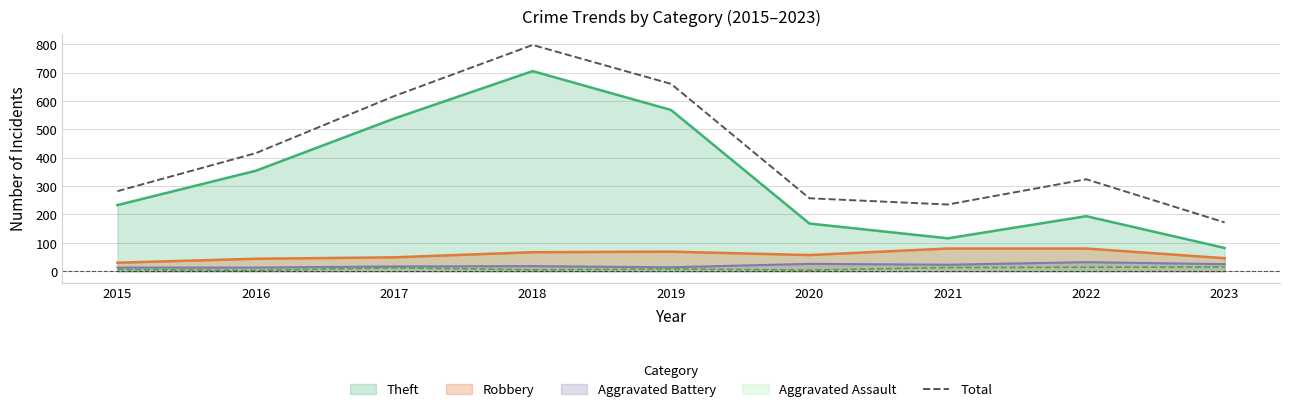

What is the minimum value shown in the chart?

3